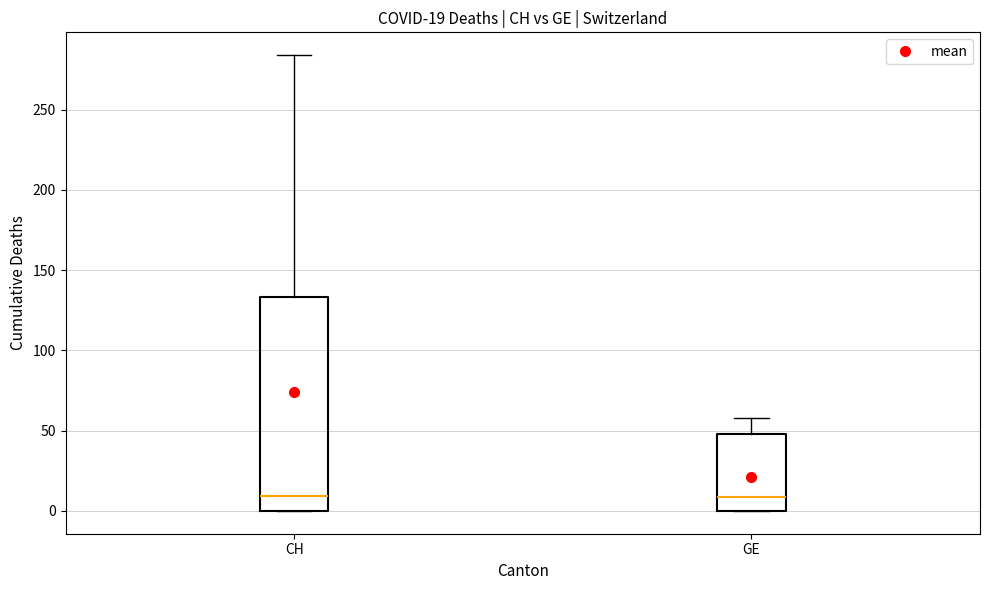

Which box is the tallest, from its lower edge to its upper edge?

CH